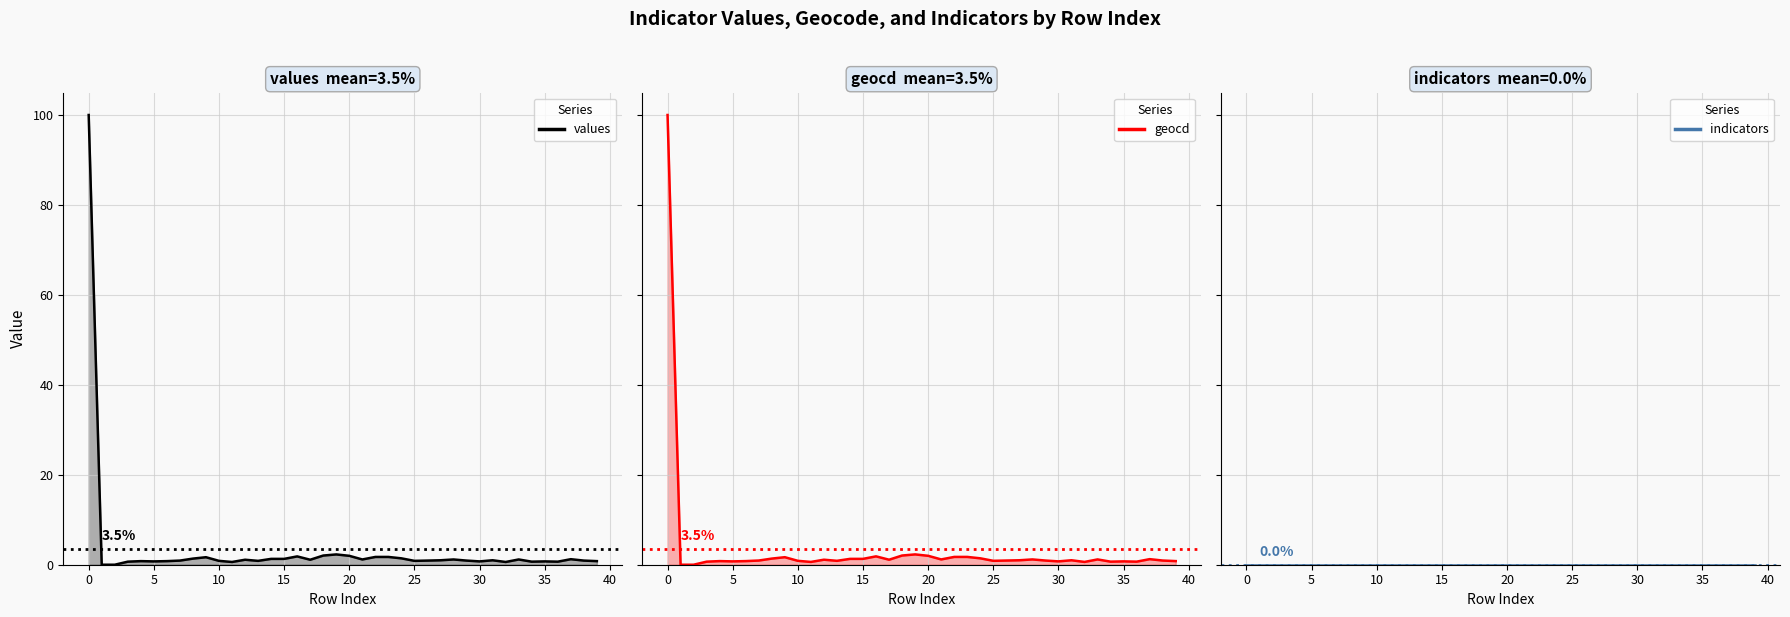

What are all the series names shown in the legend?

values line, geocd line, indicators line